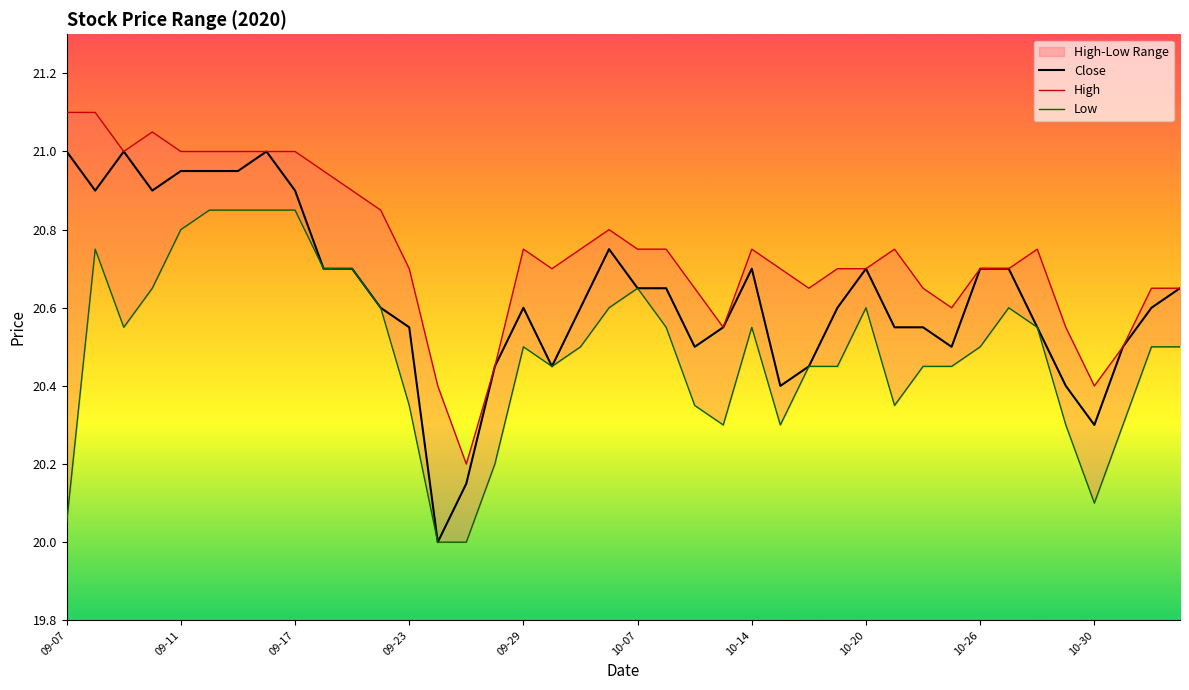

List the series in order of their overall mean, highest first.

High, Close, Low